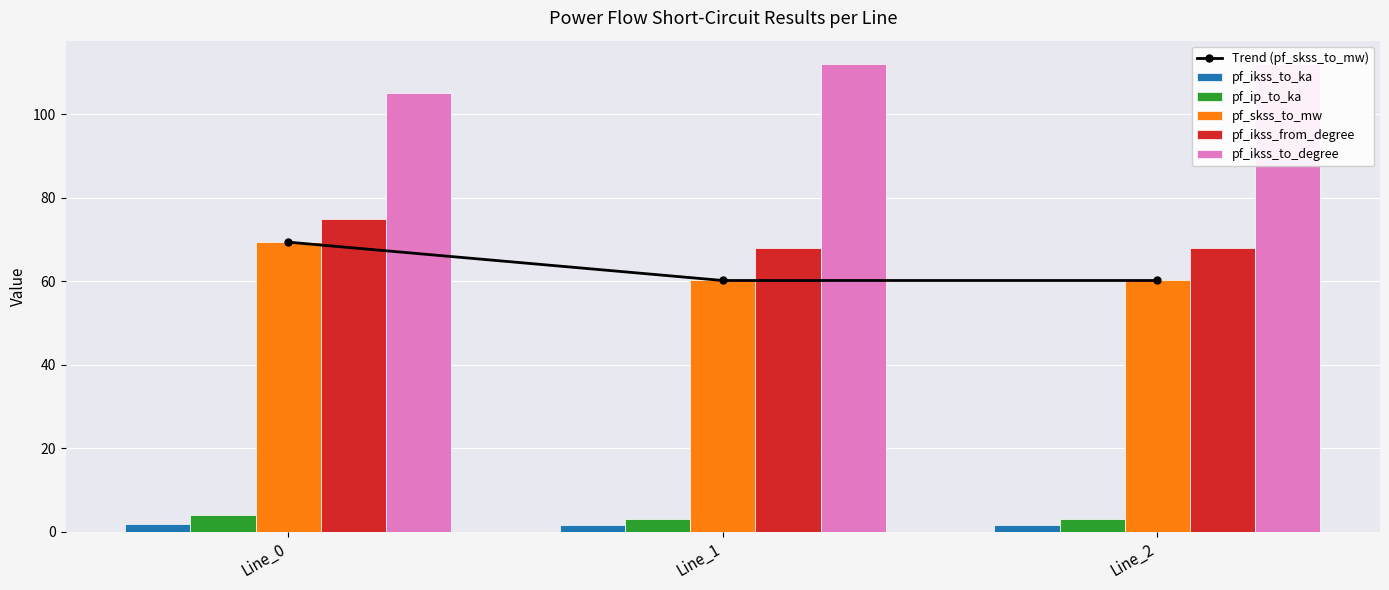

Reading left to right, what are all the values shown in this chart?

Trend (pf_skss_to_mw): 69.4	60.2	60.2
pf_ikss_to_ka: 2.0	1.7	1.7
pf_ip_to_ka: 4.1	3.2	3.2
pf_skss_to_mw: 69.4	60.2	60.2
pf_ikss_from_degree: 75.0	67.9	67.9
pf_ikss_to_degree: 105.0	112.1	112.1